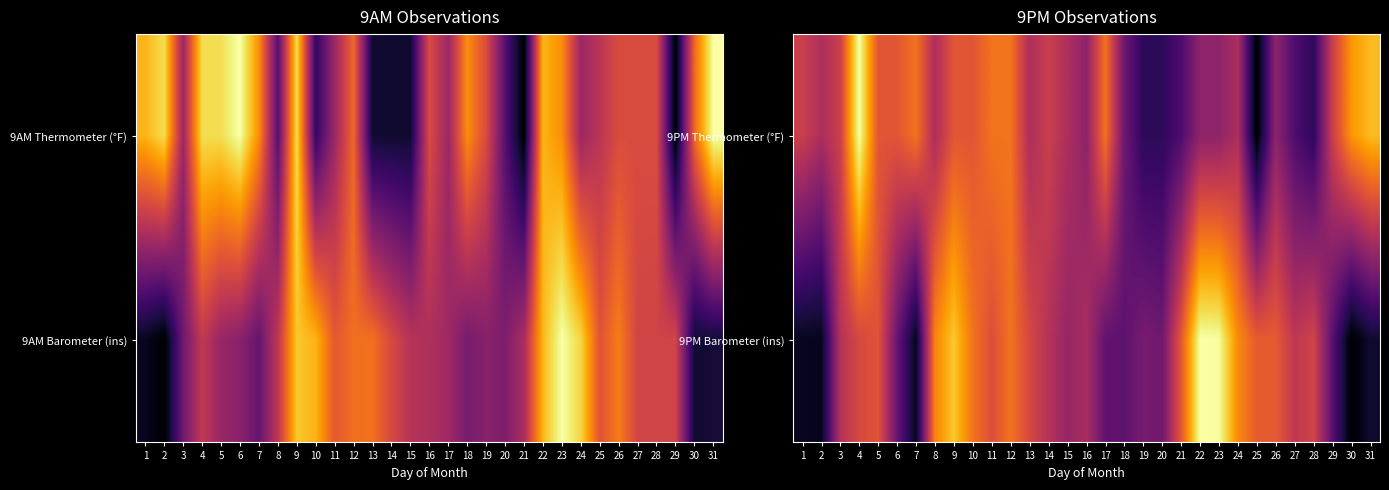

Between 4 and 17, which series saw the biggest shift?

9PM Thermometer (°F)